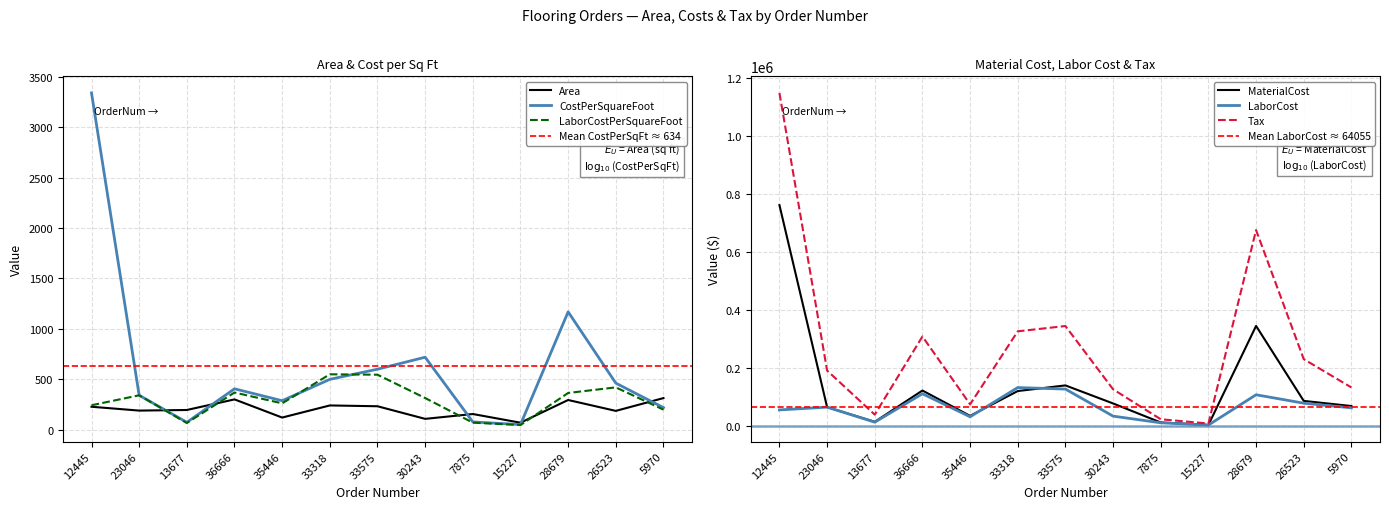

Does the chart have visible grid lines?

Yes